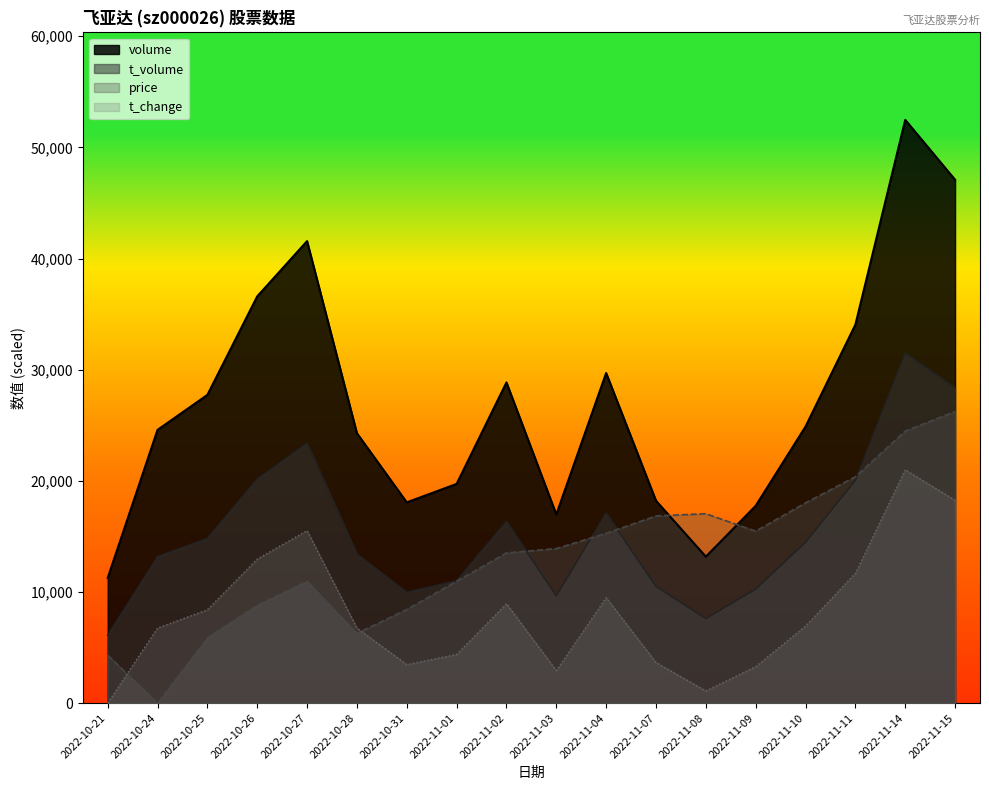

What are all the series names shown in the legend?

volume, t_volume, price, t_change